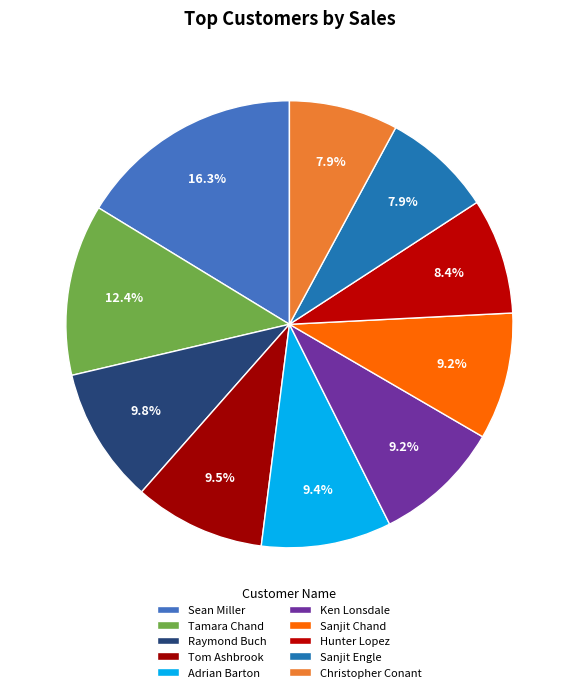

Count the number of slices in the pie.

10